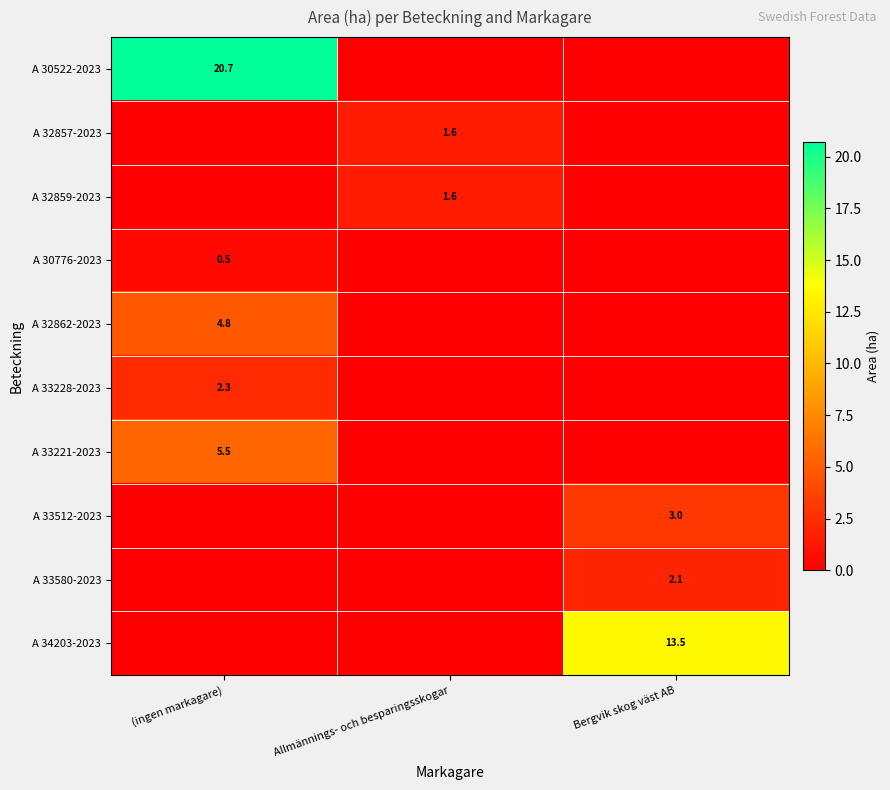

True or false: A 32862-2023 has a value of 4.8 at (ingen markagare).

True